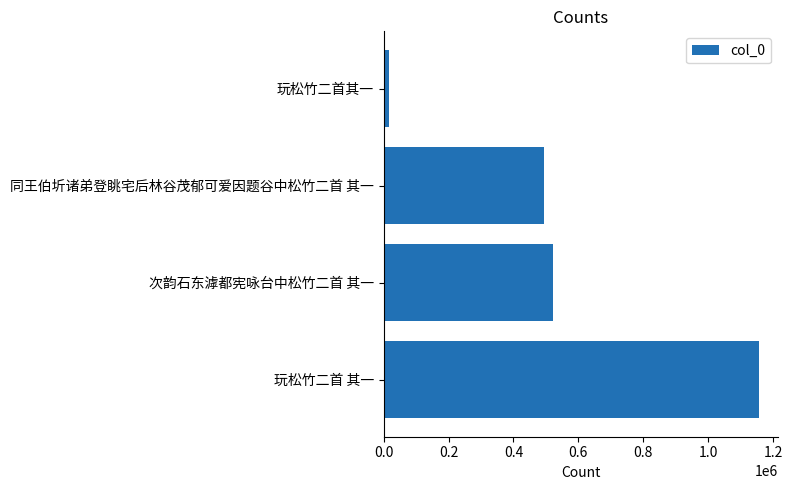

What is the ratio of the value at 次韵石东滹都宪咏台中松竹二首 其一 to the value at 玩松竹二首 其一?

0.5